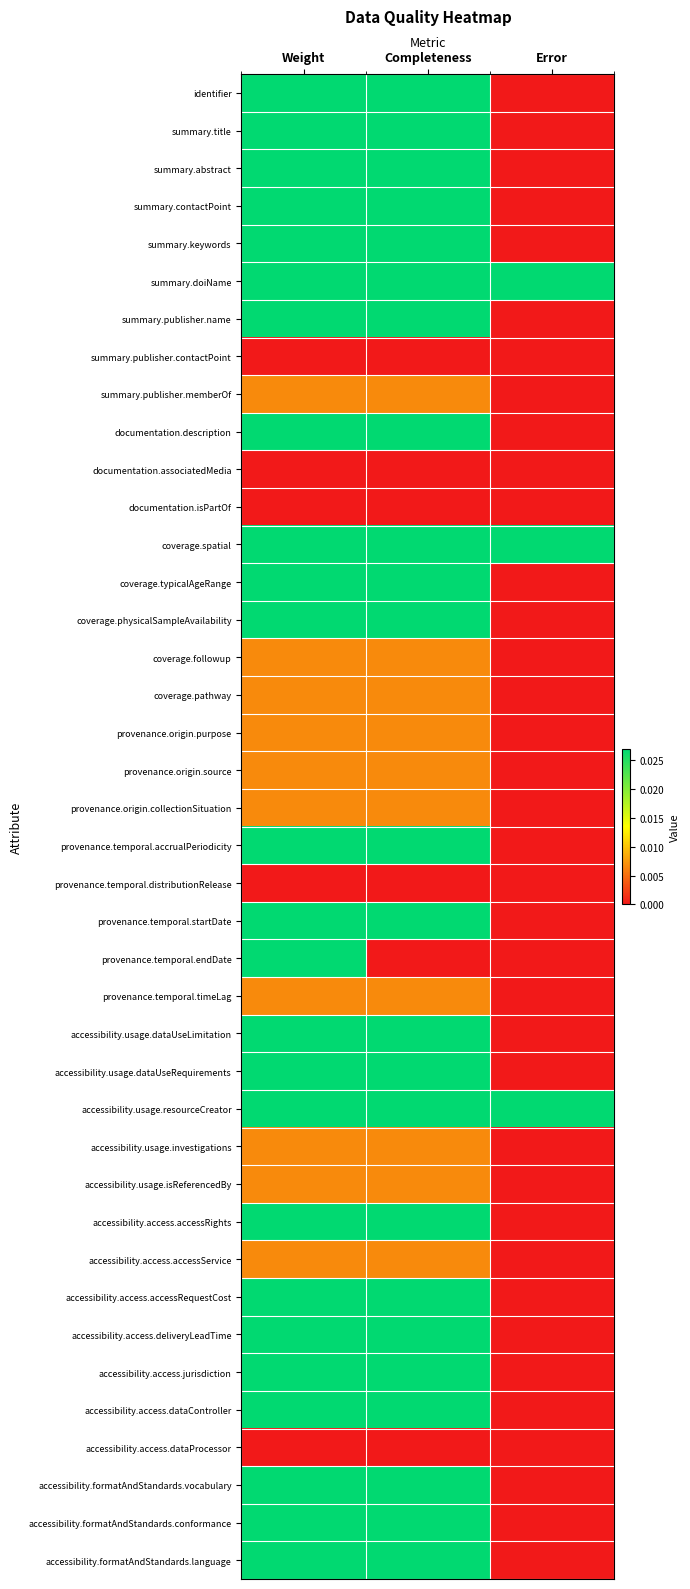

Between Completeness and Error, which is larger?

Completeness